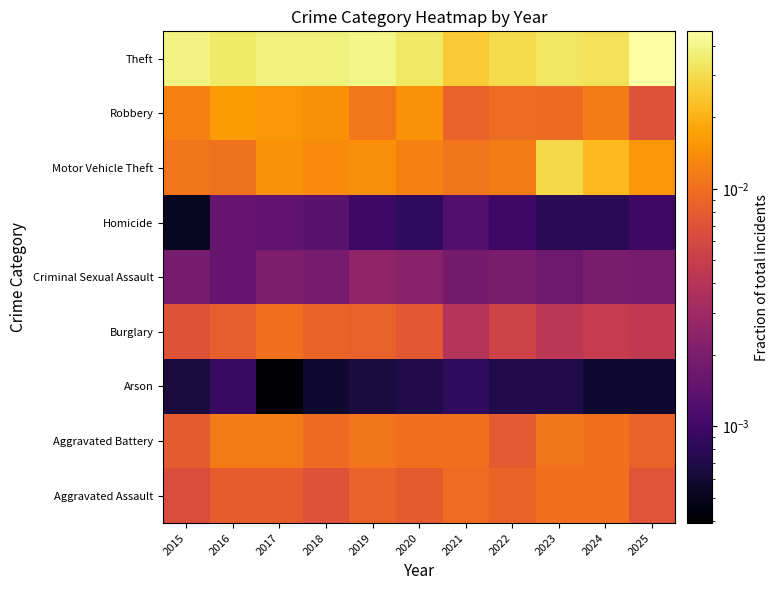

At which category is the sum across all series the highest?

2017